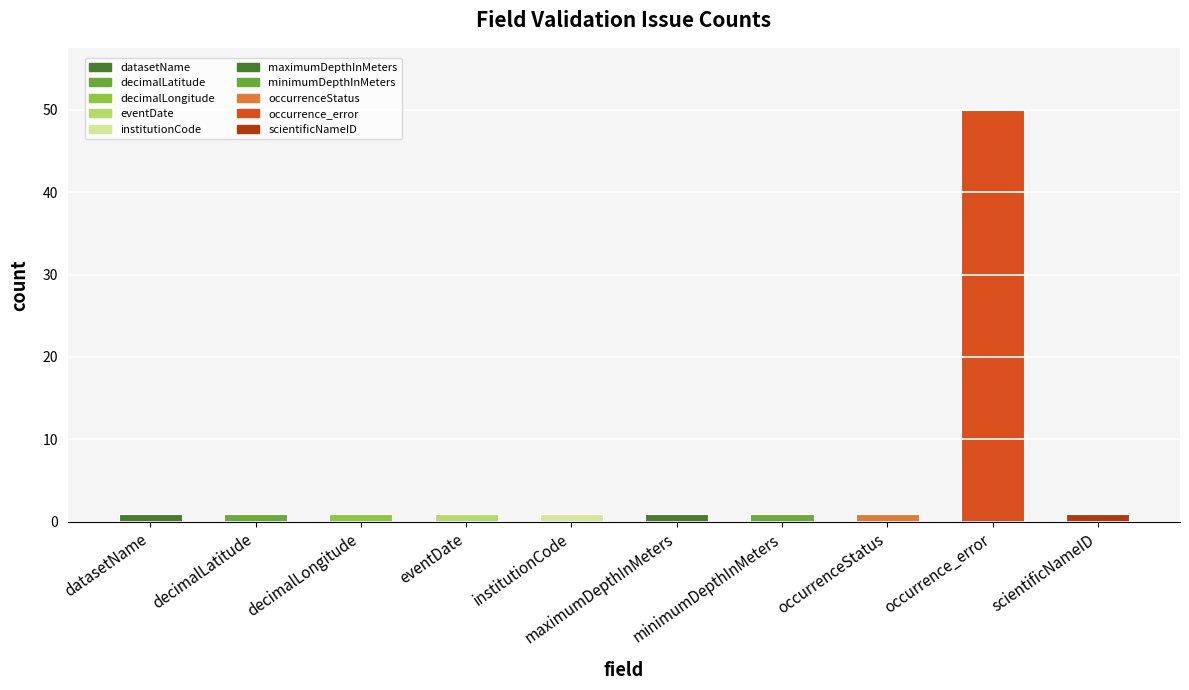

How many bars are there in total?

10